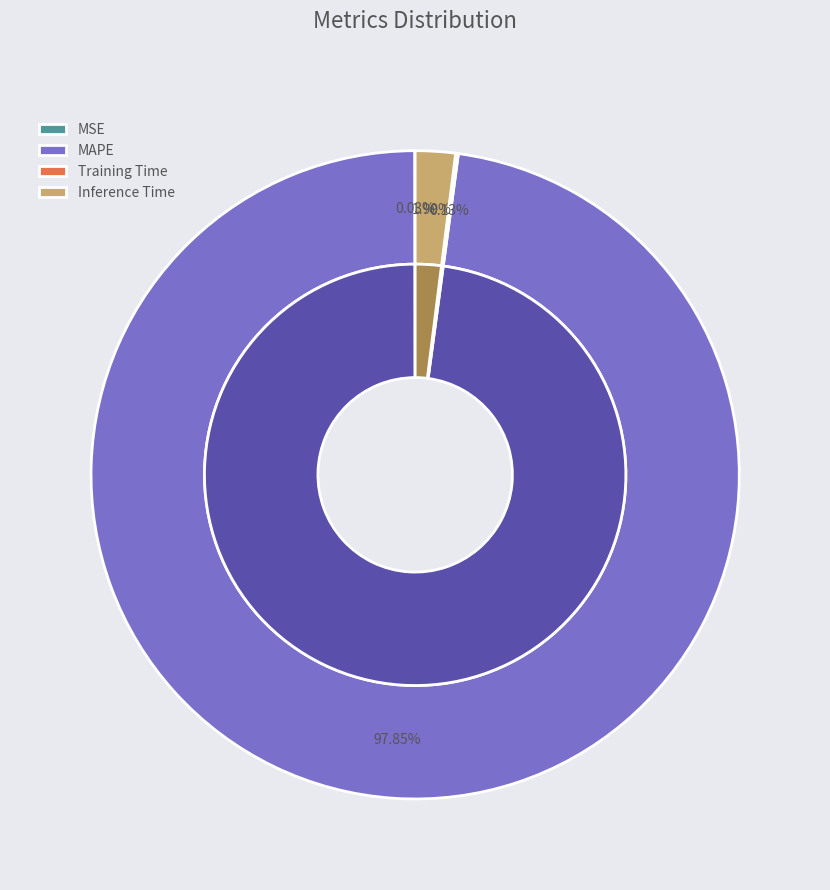

What portion of the pie excludes Training Time?

99.9%